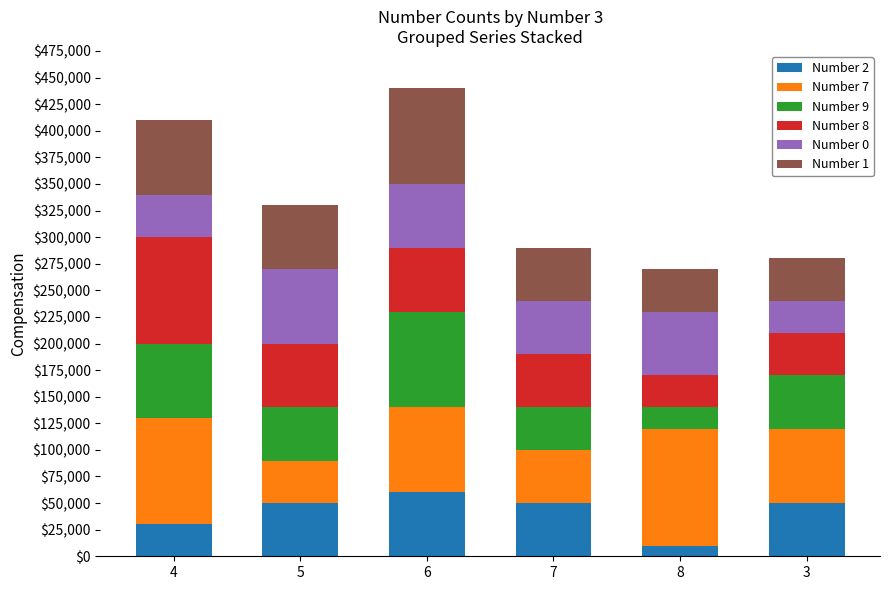

What is the total value across all series at 7?

290000